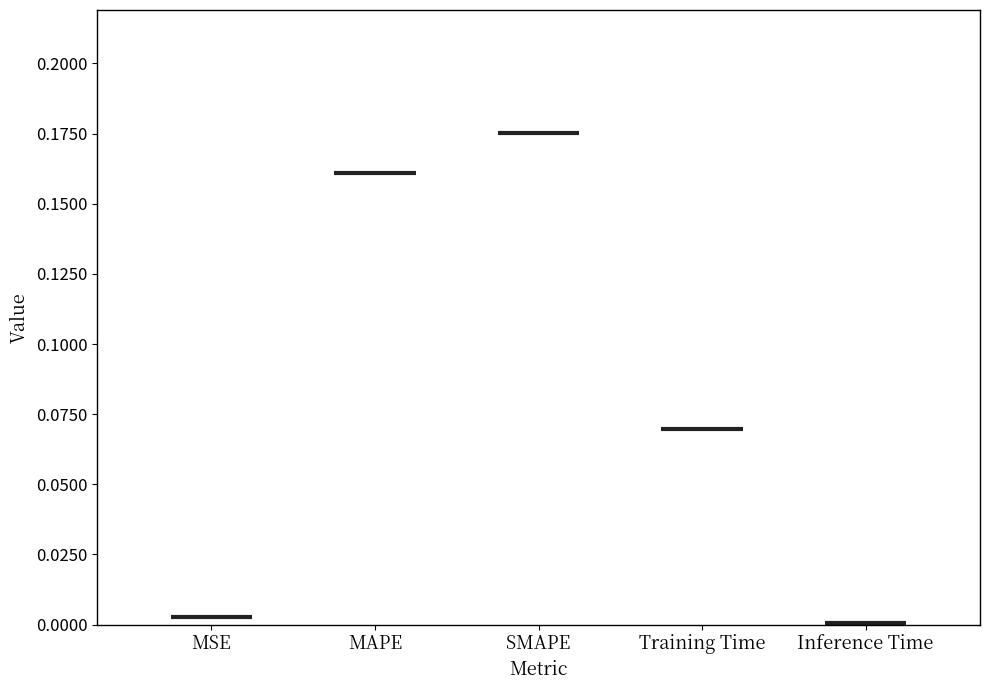

At which category does the chart reach its minimum across all series?

Inference Time